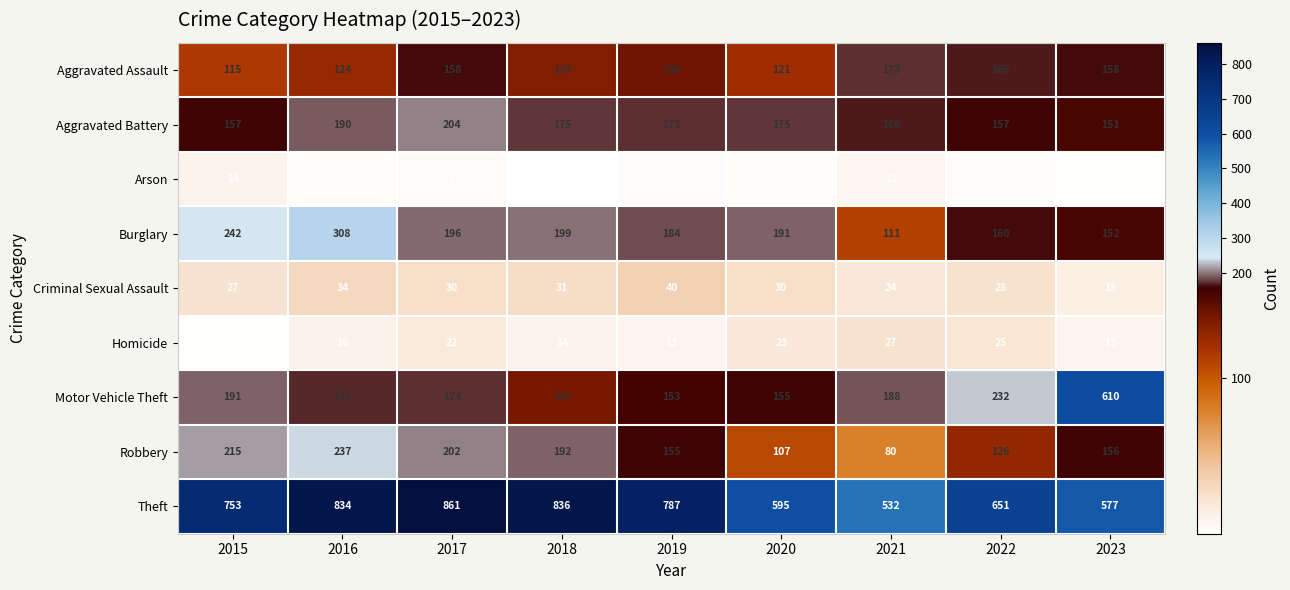

How many data points does each series have?

9